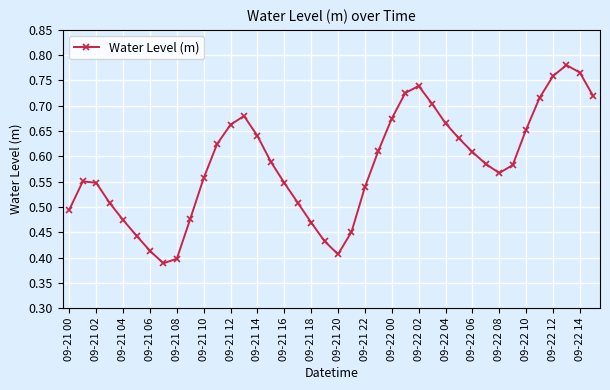

How many points are higher than both their immediate neighbors (excluding endpoints)?

4